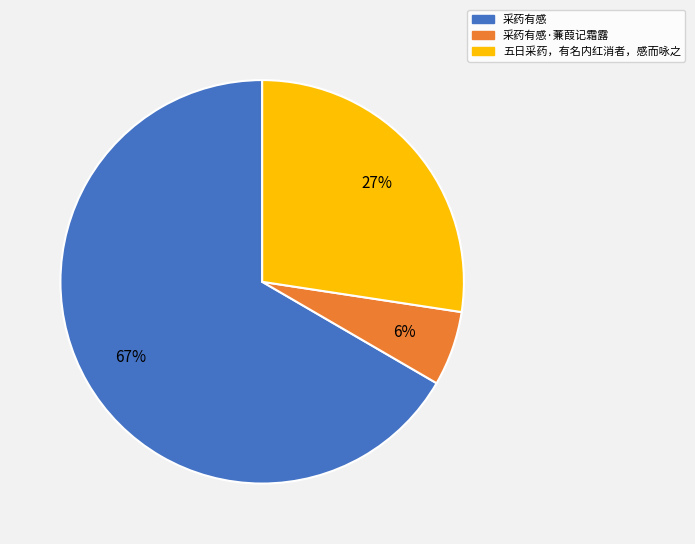

To the nearest percent, what is the average slice percentage?

33%